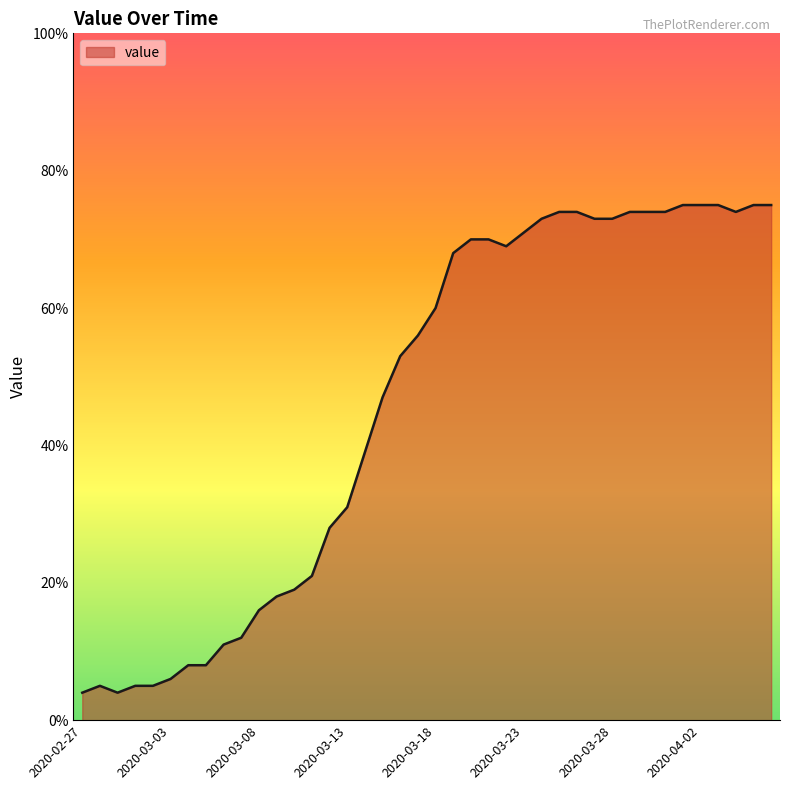

What is the smallest value displayed?

4